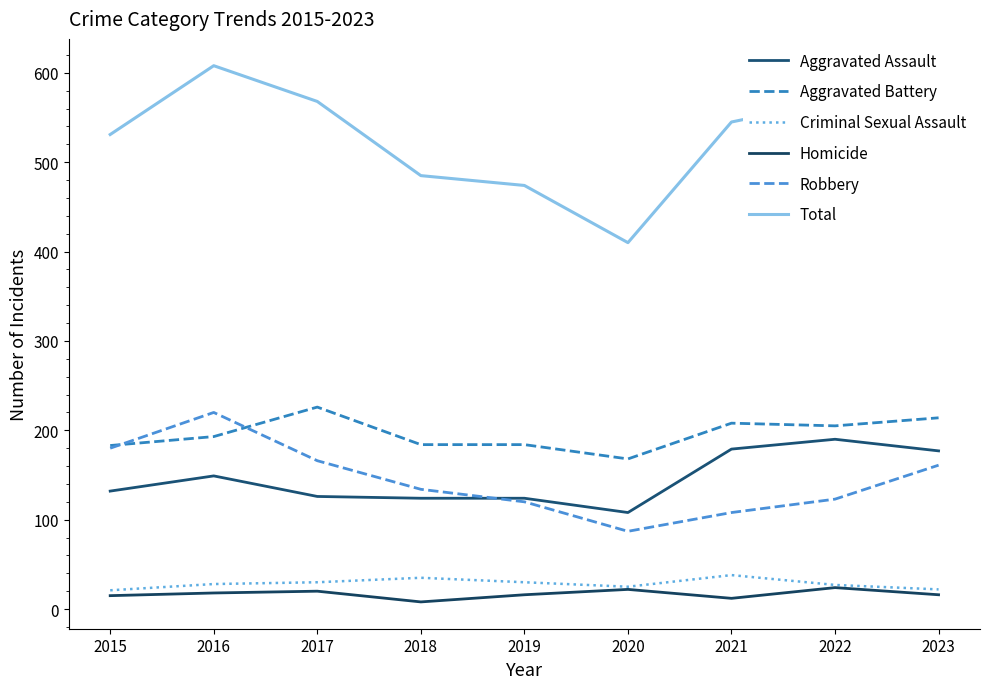

In Criminal Sexual Assault, how many points are higher than both neighbors (excluding endpoints)?

2